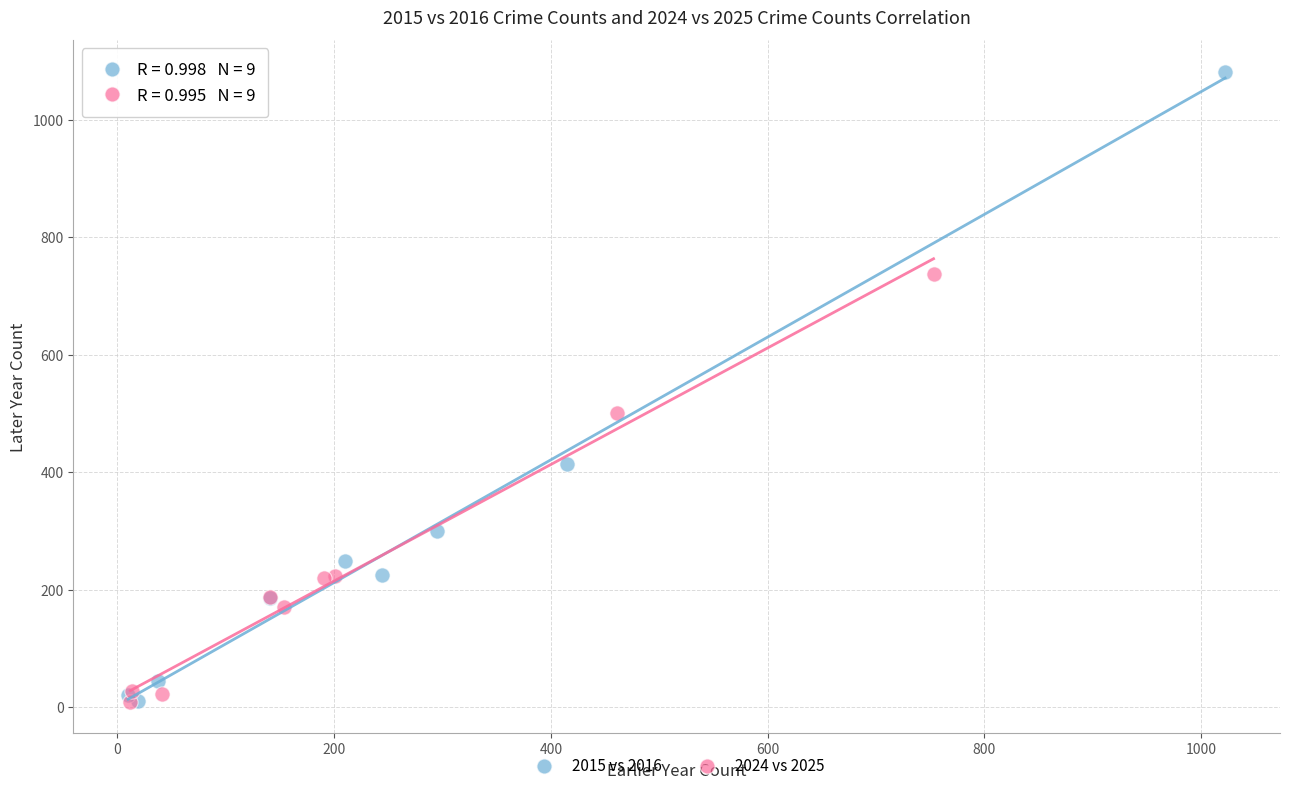

Which series contains the highest Y value?

2015 vs 2016